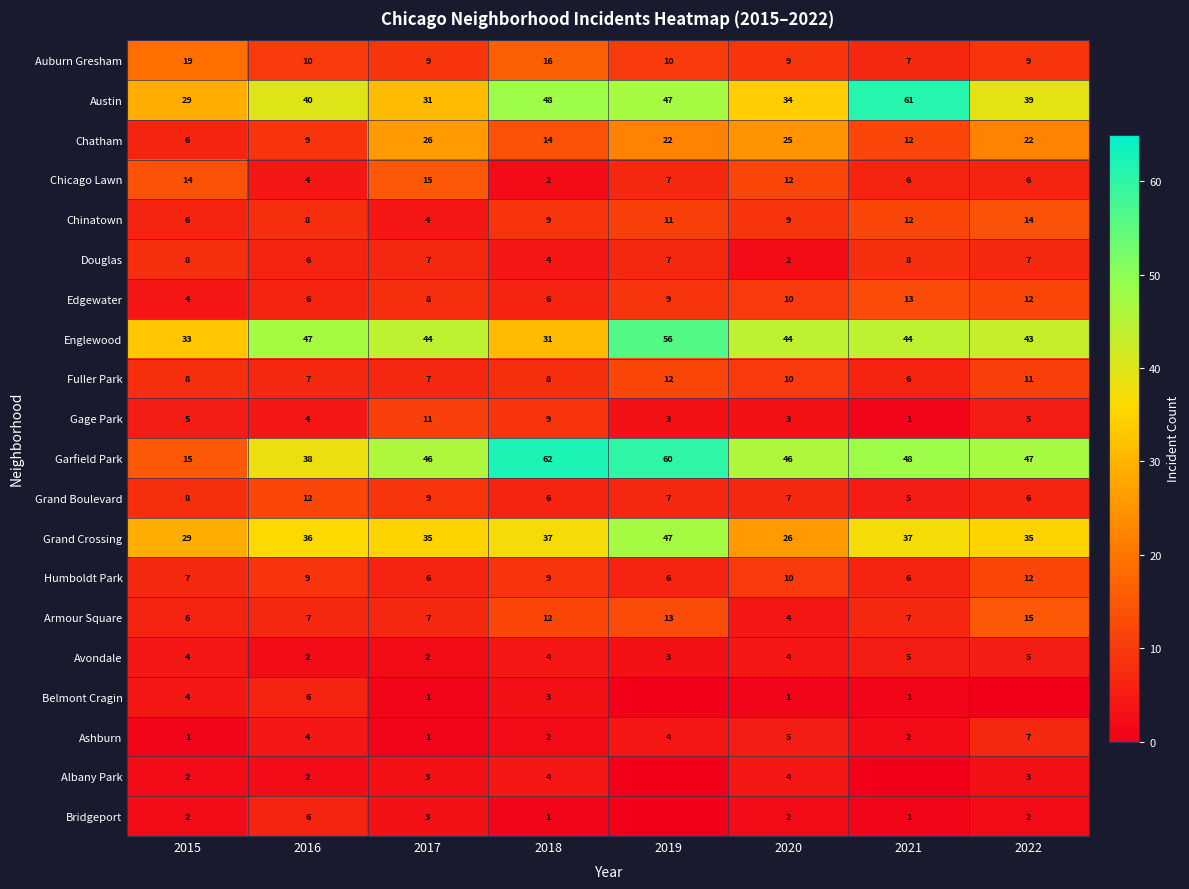

What is the difference between the Garfield Park values at 2019 and 2020?

14